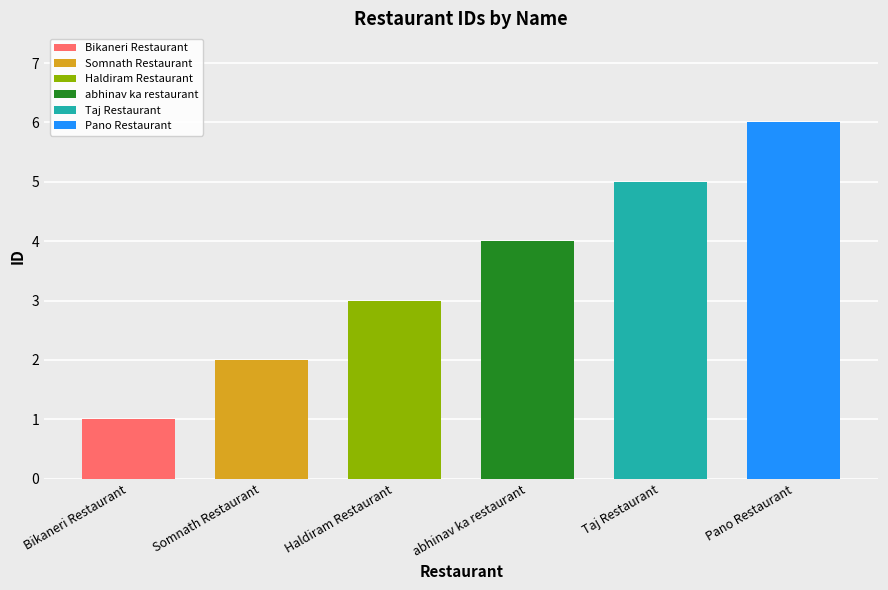

Does the chart contain any negative values?

No